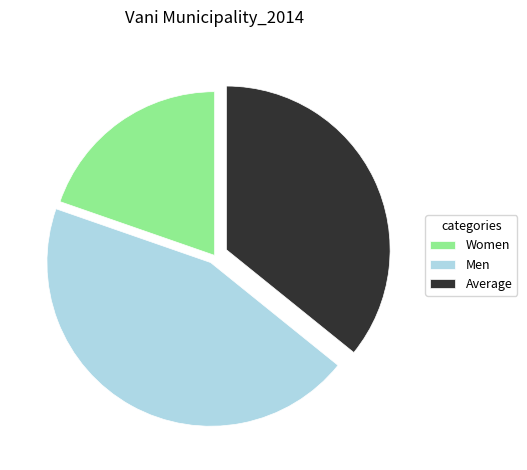

How many segments does this pie chart have?

3